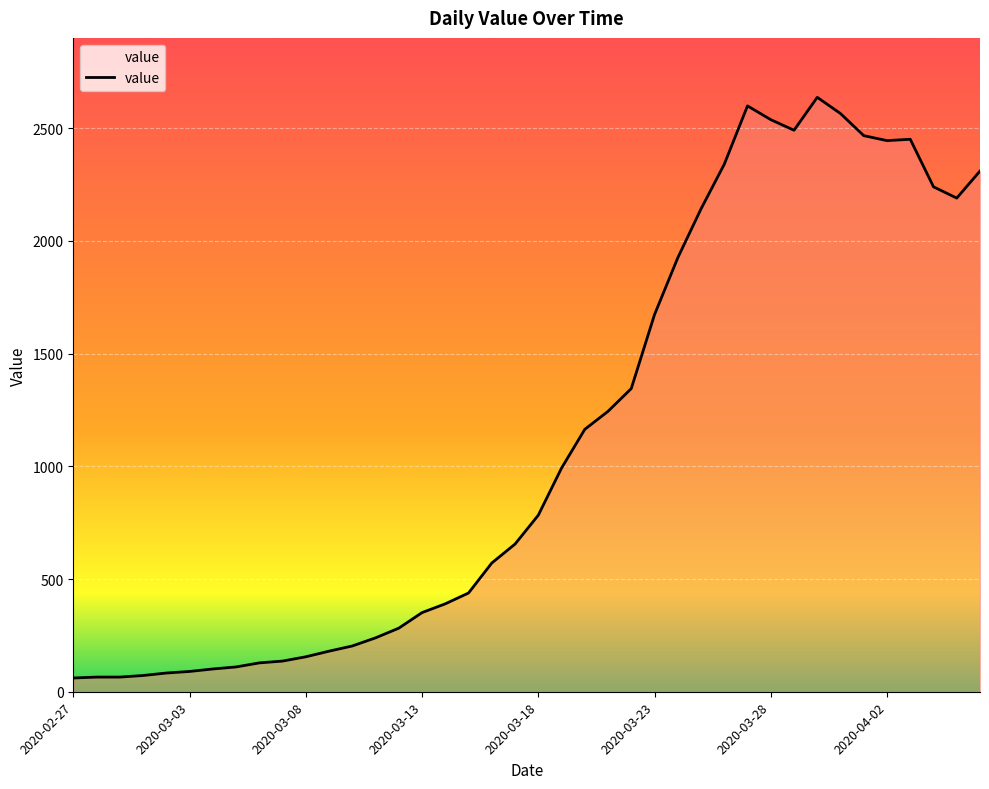

What is the difference between the maximum and minimum values?

2576